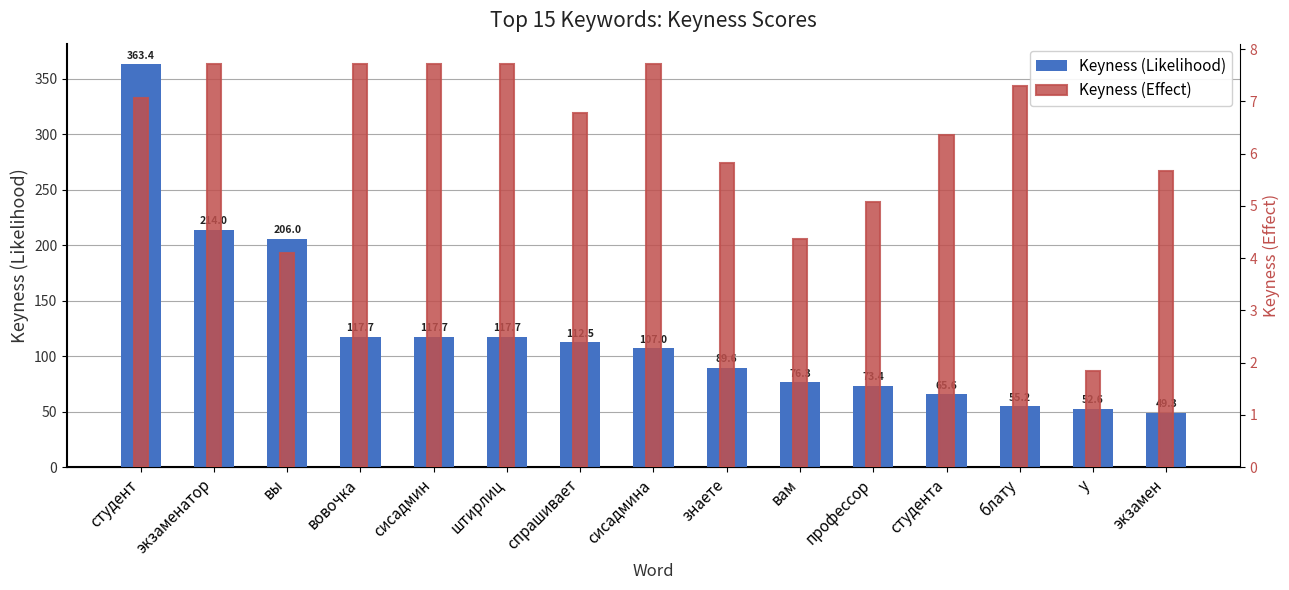

Between вам and у, which series saw the biggest shift?

Keyness (Likelihood)